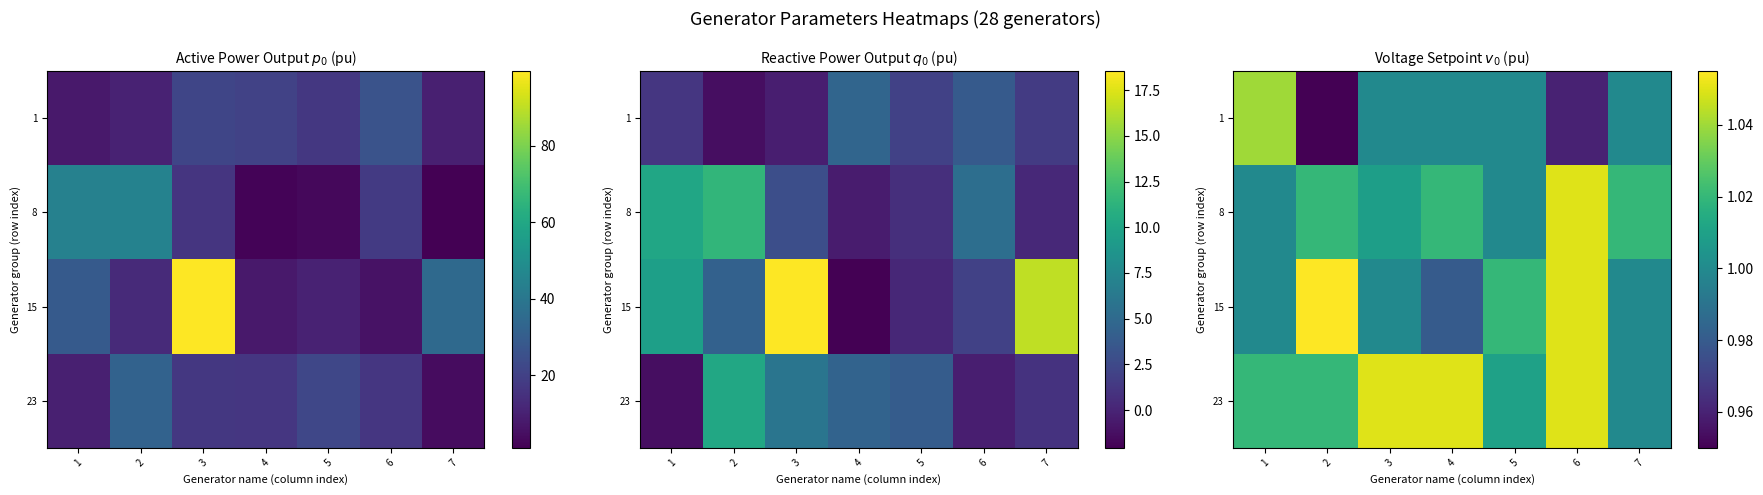

How many 15 values are between 1 and 2?

6